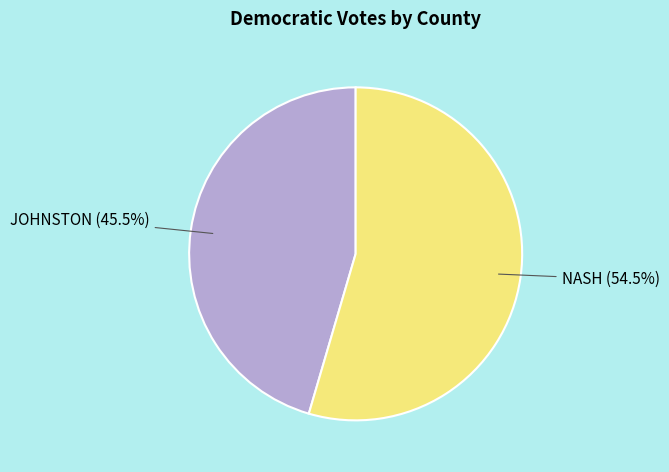

Approximately how many times larger is the value at NASH (54.5%) compared to JOHNSTON (45.5%)?

1.2